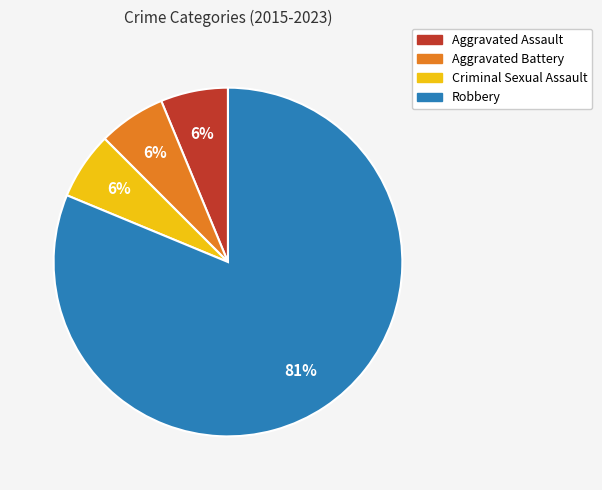

Is the sum of Robbery and Aggravated Battery greater than half?

Yes